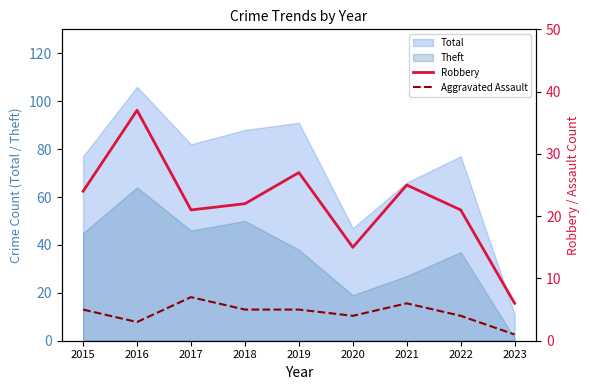

Is the value of Total at 2015 greater than the value of Theft at 2015?

Yes